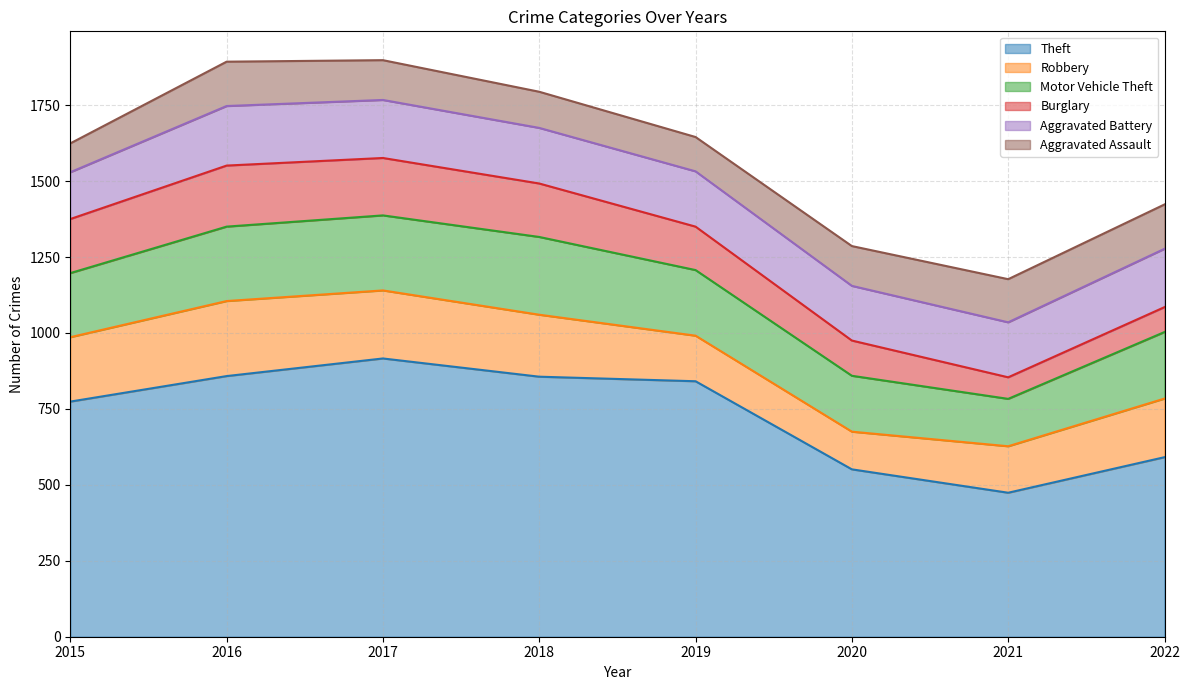

True or false: Burglary has a value of 76 at 2018.

False